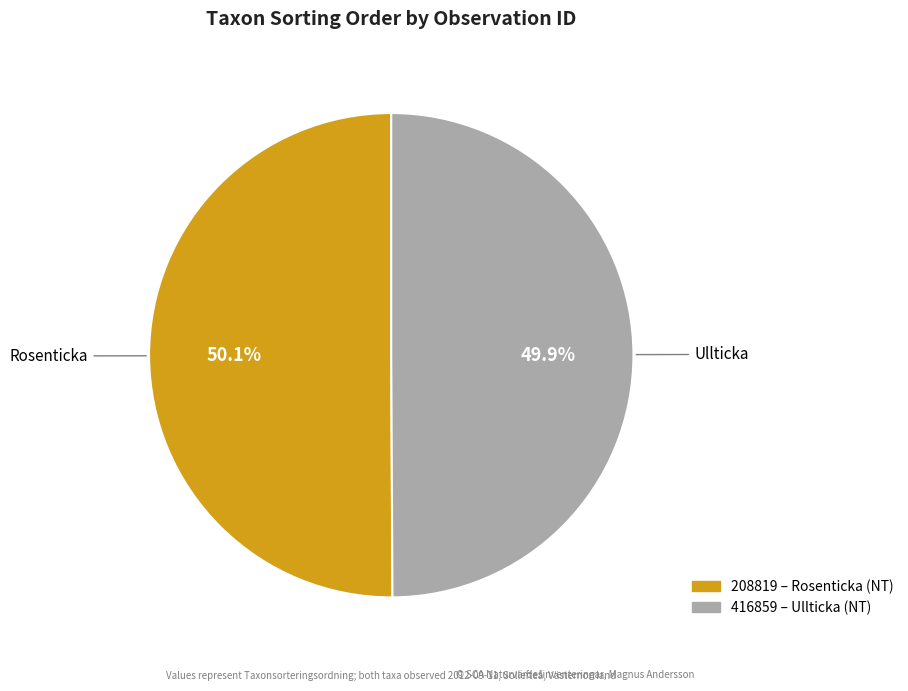

Is there a majority slice in this chart?

Yes